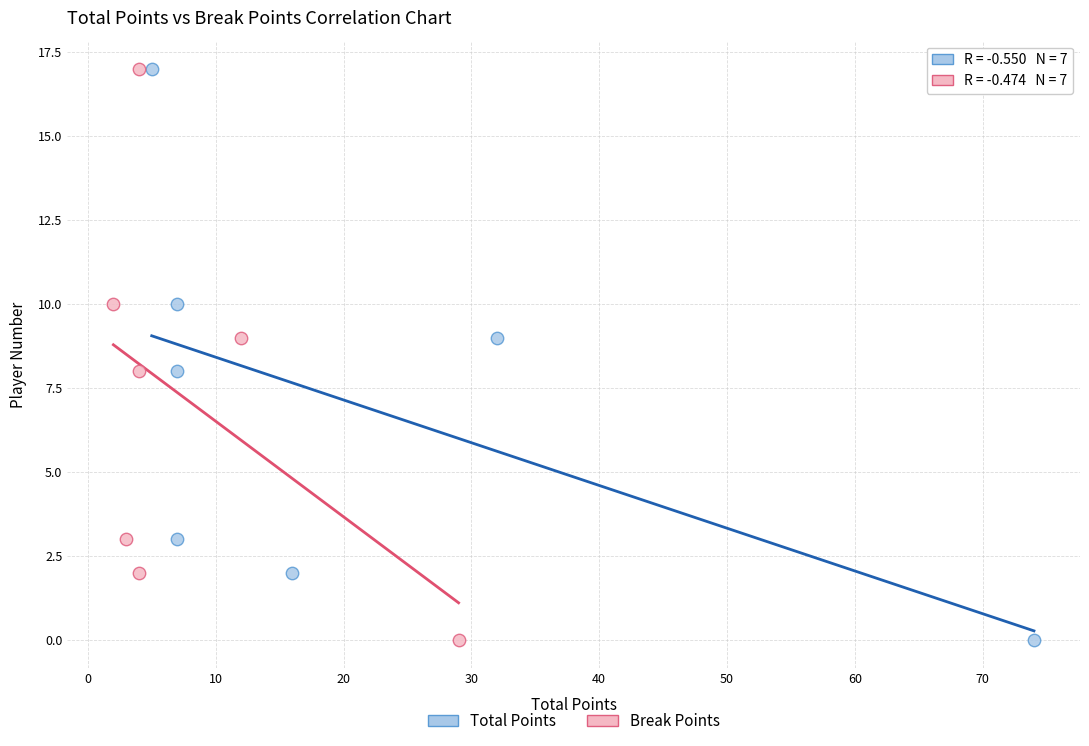

What are all the series names shown in the legend?

Total Points, Break Points